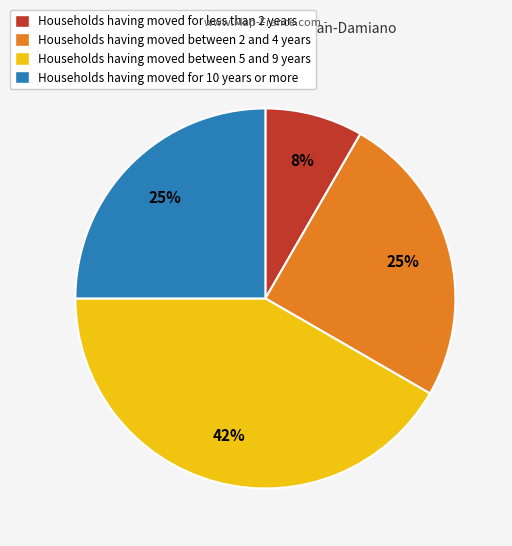

Does Households having moved for less than 2 years represent more than half of the total?

No